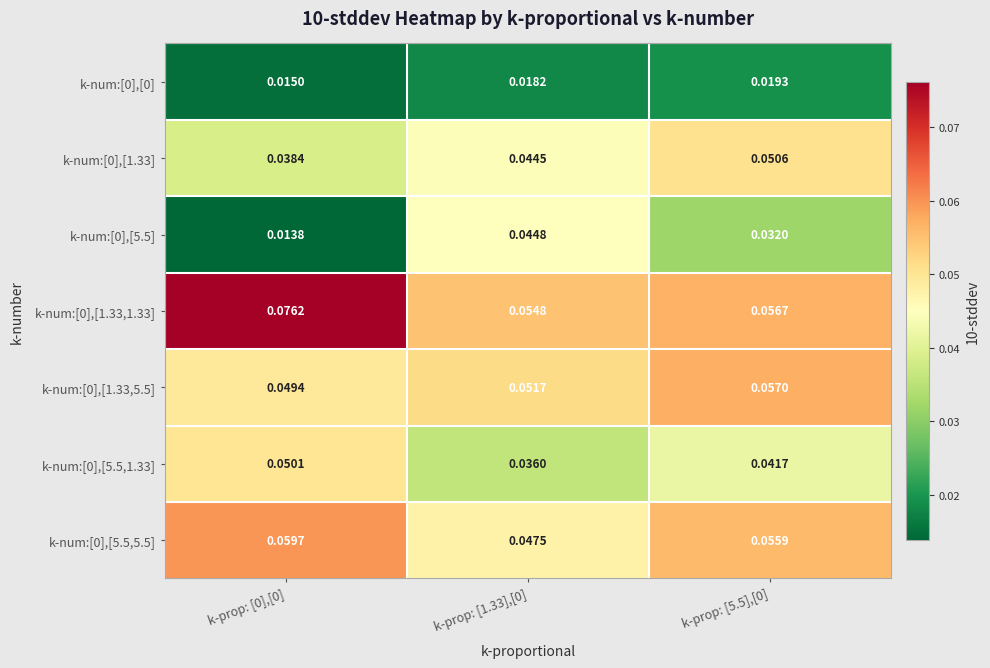

Is the value of k-num:[0],[1.33,1.33] at k-prop: [1.33],[0] greater than the value of k-num:[0],[0] at k-prop: [0],[0]?

Yes